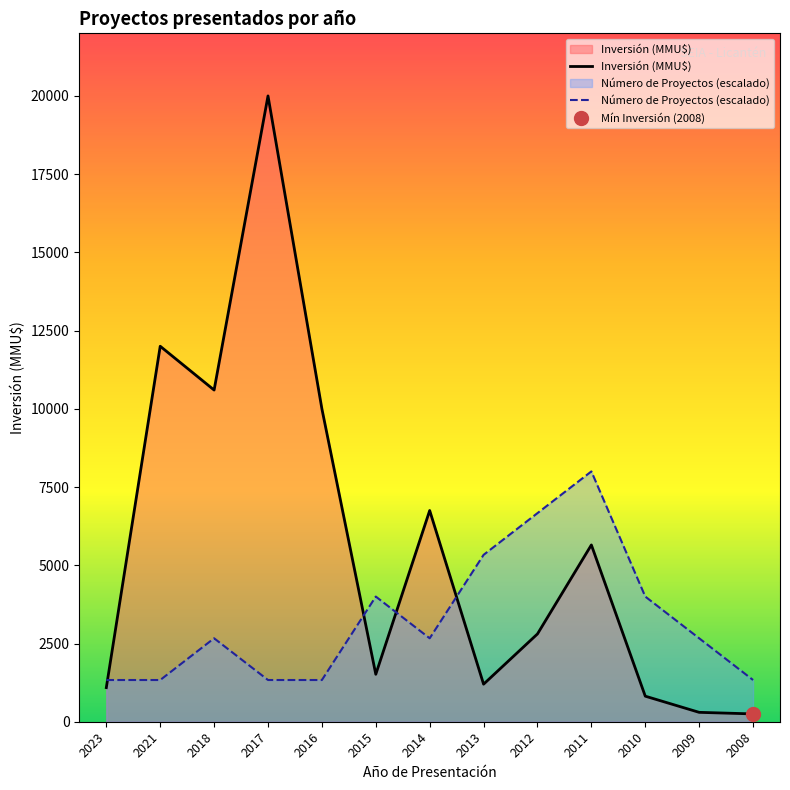

True or false: Número de Proyectos (escalado) and Inversión (MMU$) cross at least once.

True